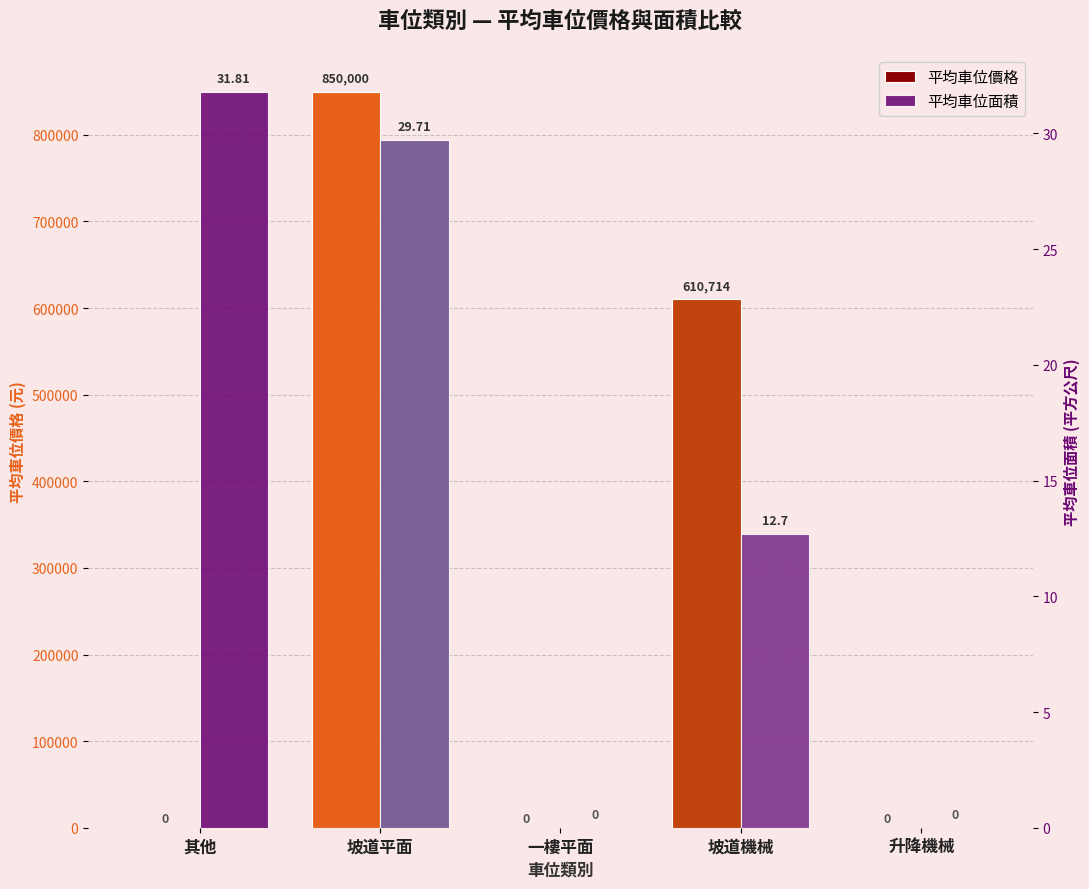

What is the label of the 1st bar from the right?

升降機械